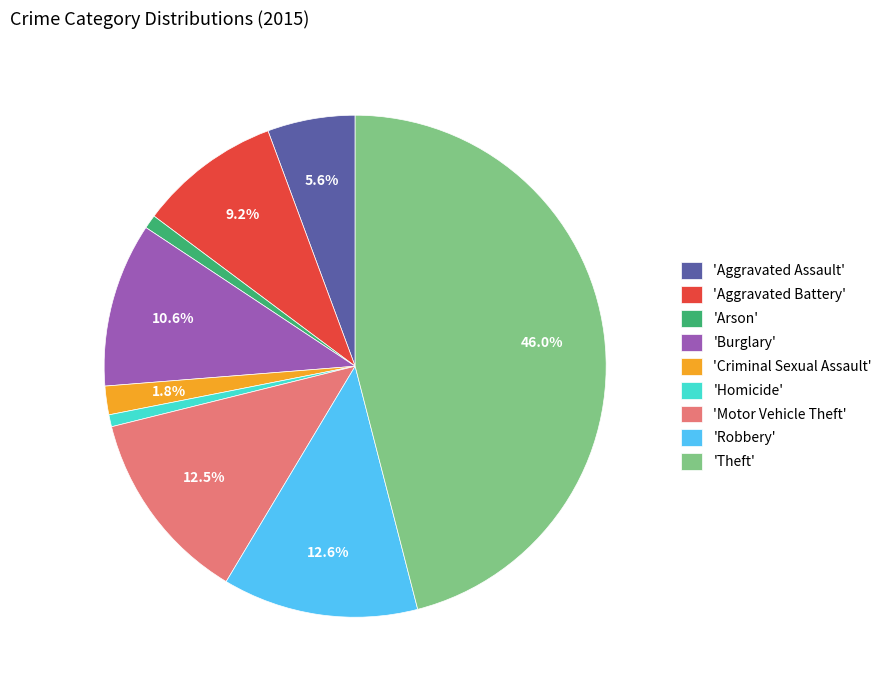

Does any single category account for the majority?

No